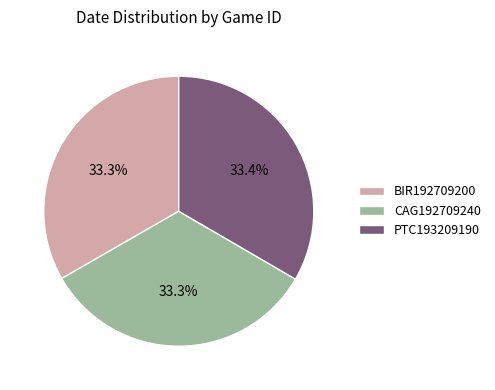

What is the ratio of the value at PTC193209190 to the value at BIR192709200?

1.0